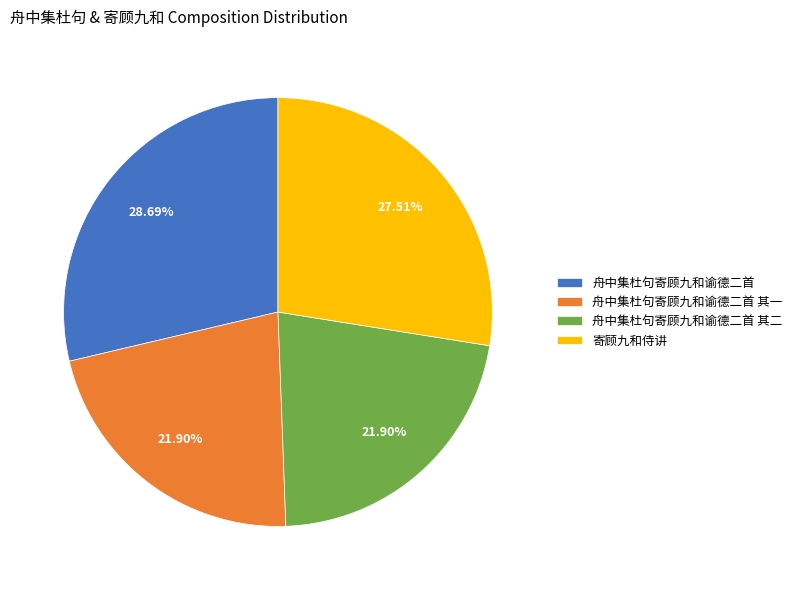

To the nearest percent, what portion does 舟中集杜句寄顾九和谕德二首 其一 represent?

22%